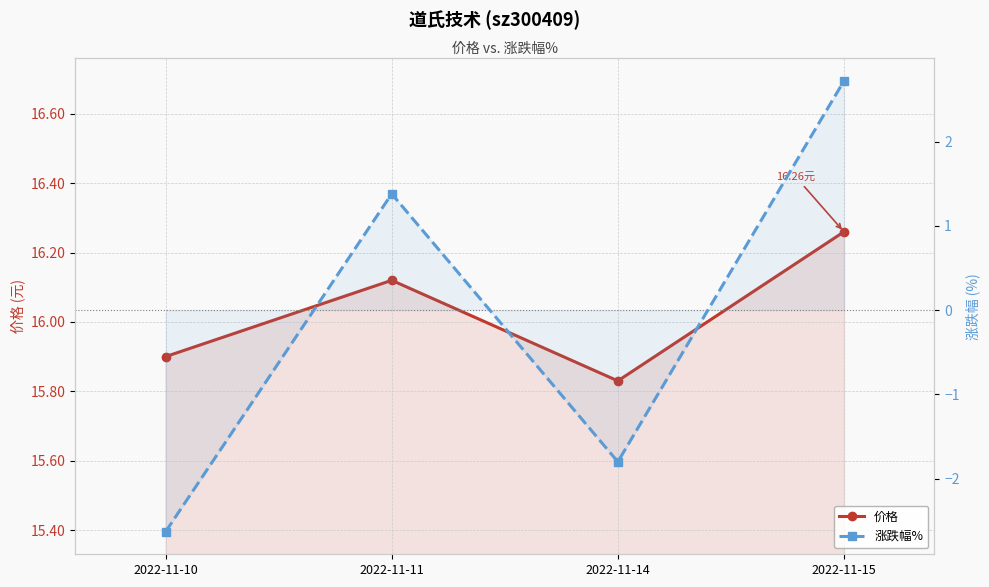

How many data points in 价格 are less than 16?

2